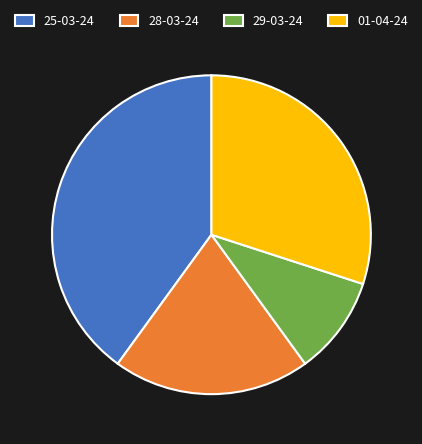

Is it true that 28-03-24 is 20% of the pie?

True